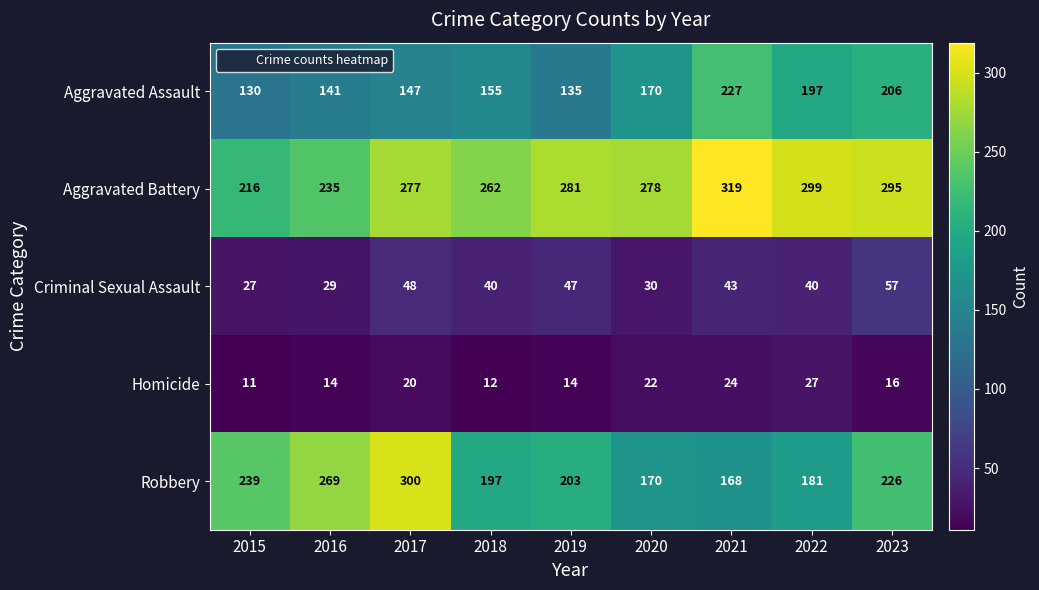

The value of Homicide at 2015 is 11. True or false?

True